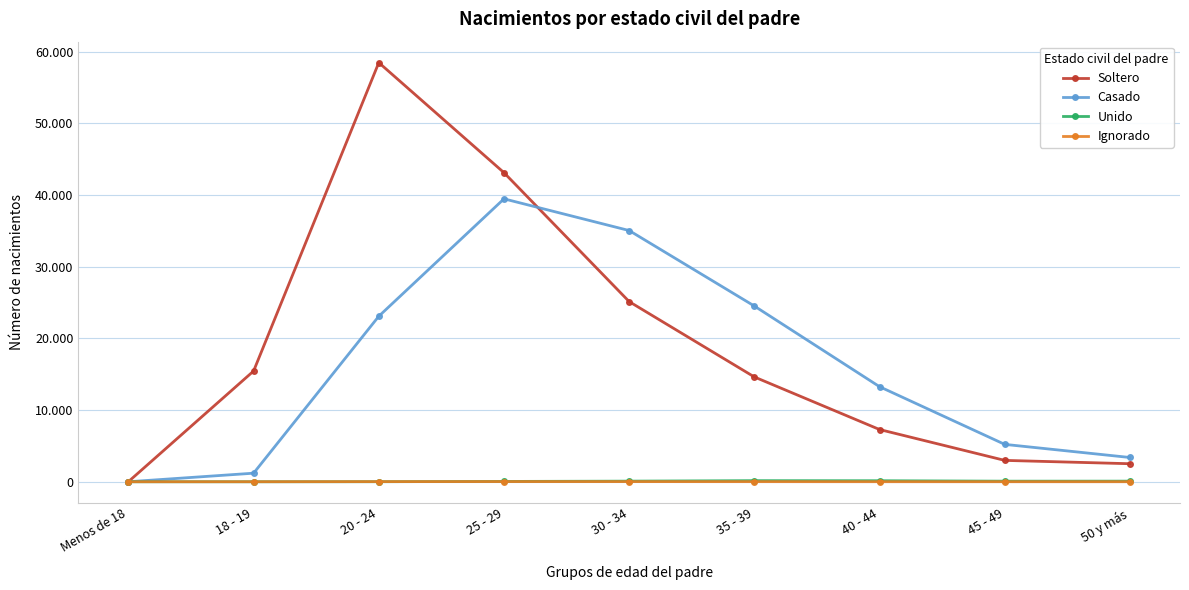

Reading right to left, list all the values displayed in this chart.

Soltero: 50 y más=2515	45 - 49=2980	40 - 44=7286	35 - 39=14618	30 - 34=25130	25 - 29=43117	20 - 24=58469	18 - 19=15449	Menos de 18=14
Casado: 50 y más=3384	45 - 49=5214	40 - 44=13261	35 - 39=24512	30 - 34=35044	25 - 29=39467	20 - 24=23088	18 - 19=1195	Menos de 18=0
Unido: 50 y más=85	45 - 49=80	40 - 44=141	35 - 39=151	30 - 34=85	25 - 29=44	20 - 24=8	18 - 19=0	Menos de 18=0
Ignorado: 50 y más=5	45 - 49=6	40 - 44=8	35 - 39=15	30 - 34=21	25 - 29=25	20 - 24=18	18 - 19=3	Menos de 18=0